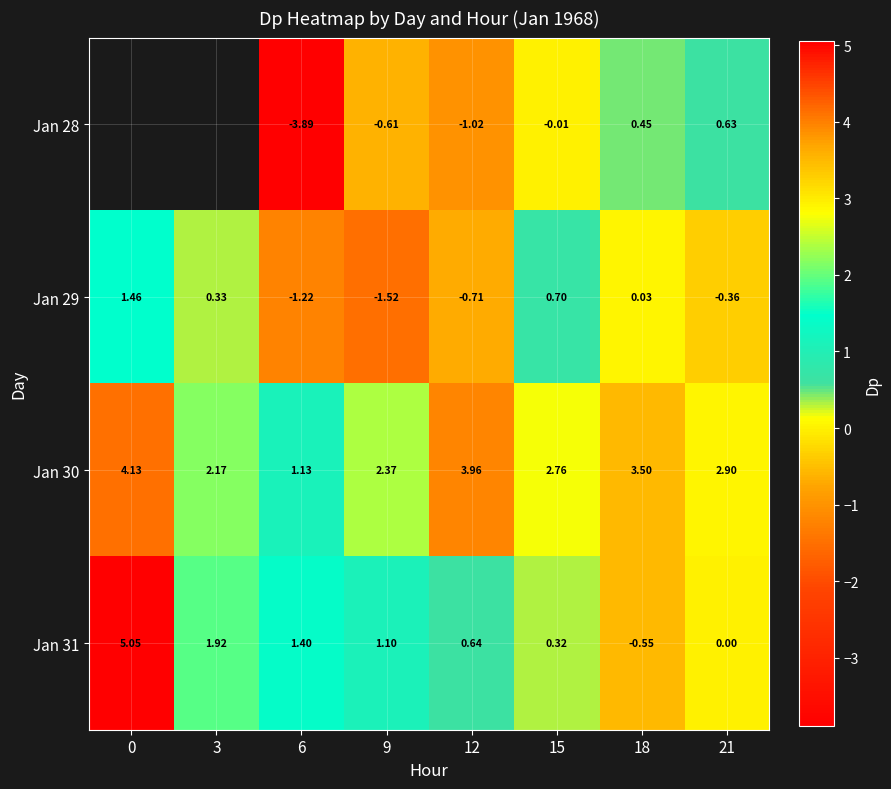

What is the difference between the highest and lowest values at 15?

2.8